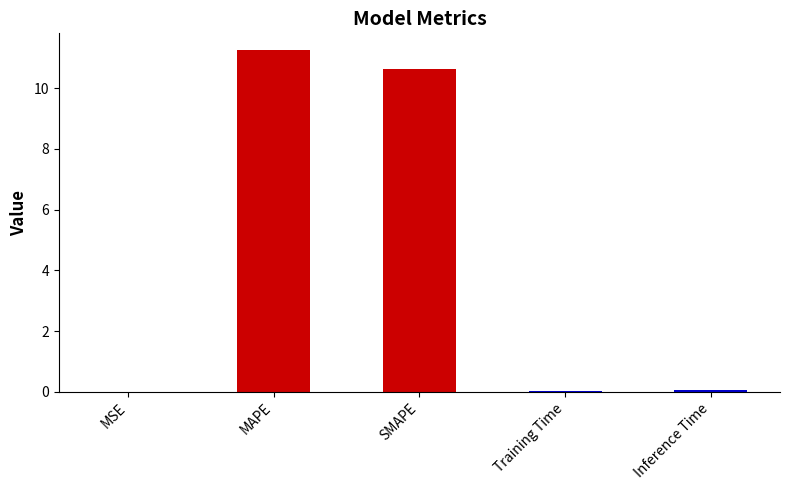

What is the change in value from MAPE to SMAPE?

-0.6